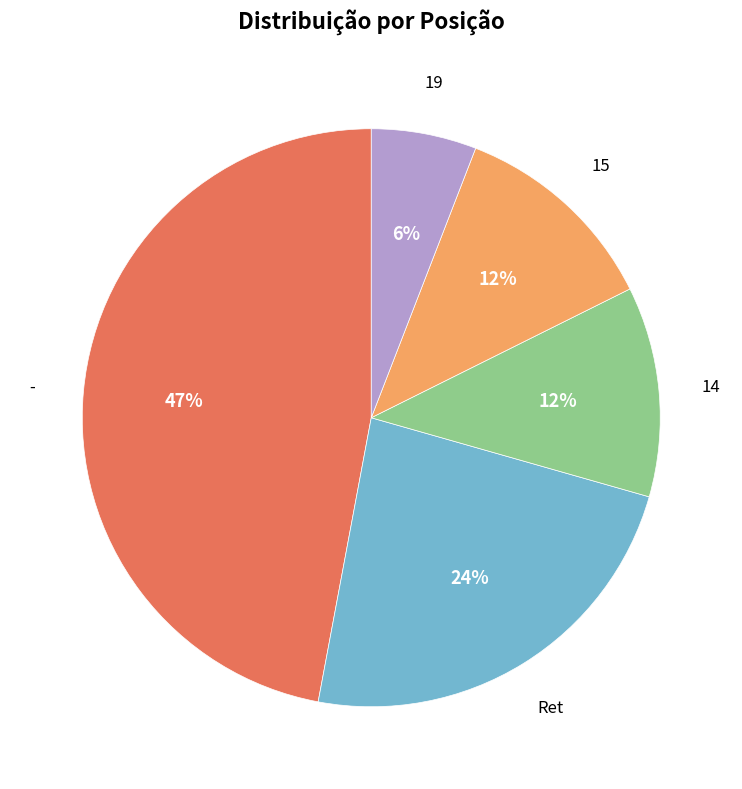

Is there any slice that represents more than half of the pie?

No